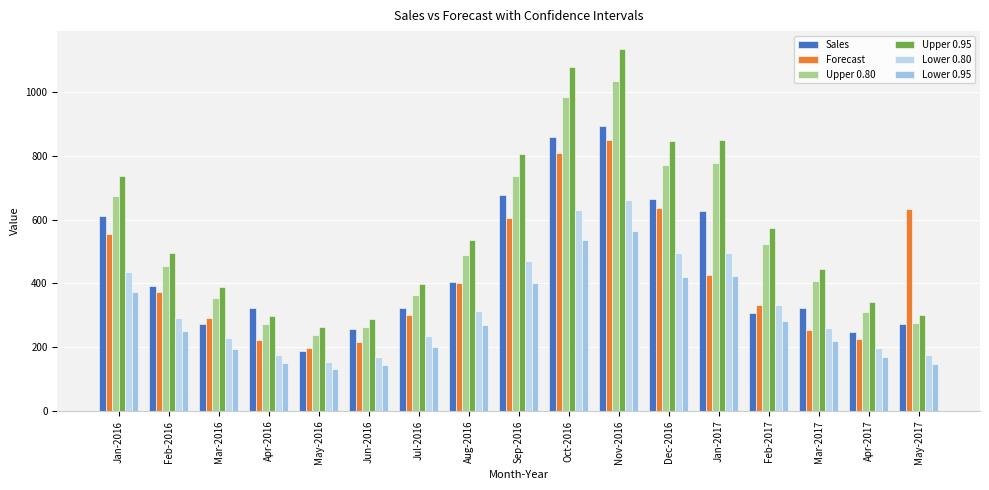

True or false: Sales has a value of 526.0 at Jul-2016.

False